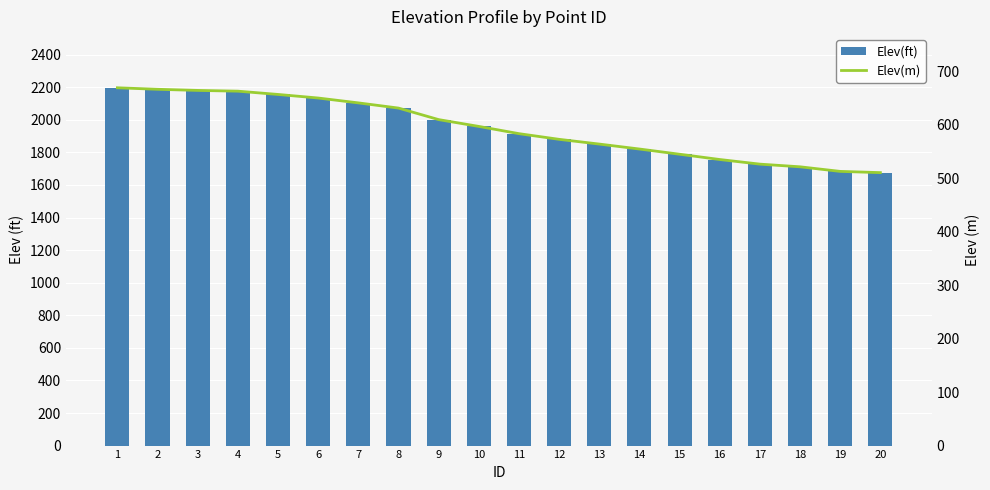

At which label does Elev(m) first exceed 597?

1